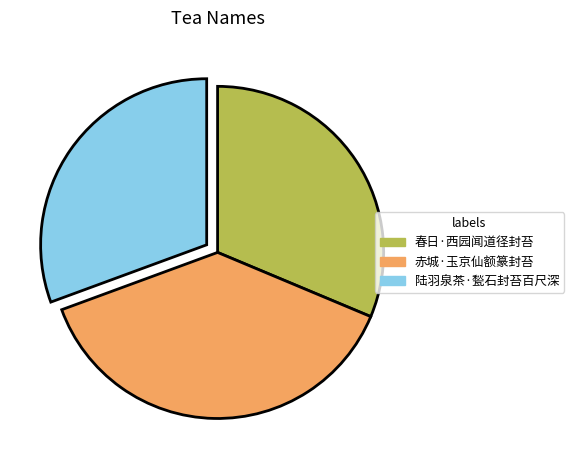

Is it true that 春日·西园闻道径封苔 is 44% of the pie?

False